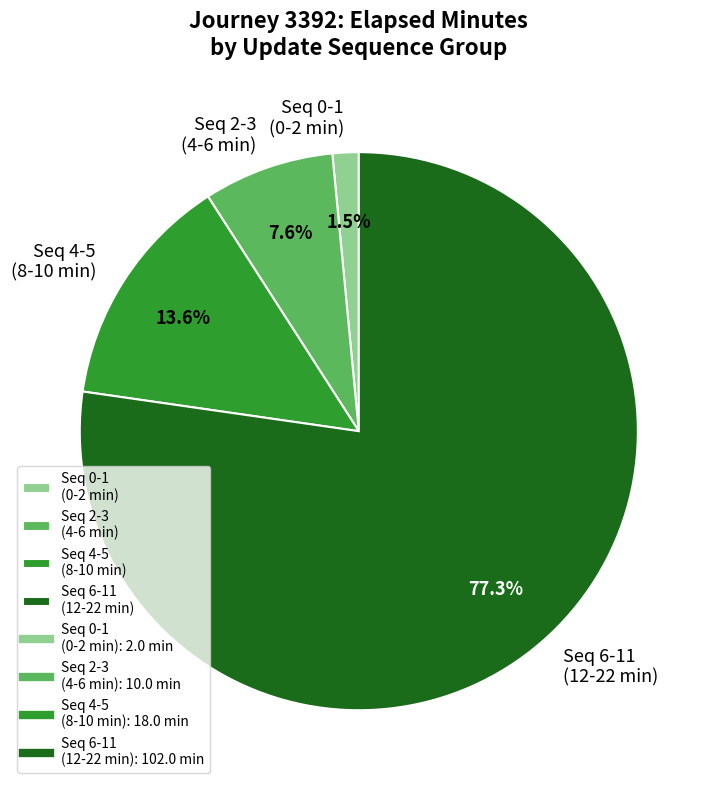

Which category accounts for the majority?

Seq 6-11 (12-22 min)